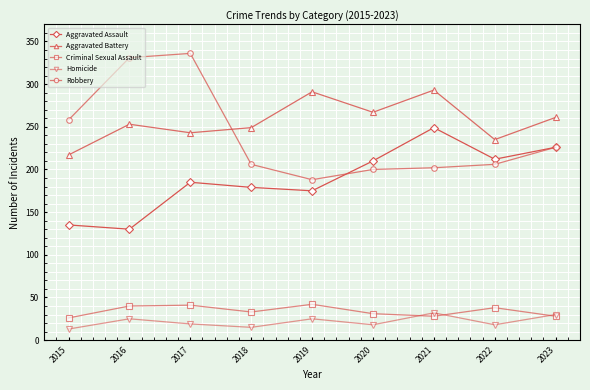

Is the value of Homicide at 2017 greater than the value of Aggravated Assault at 2017?

No